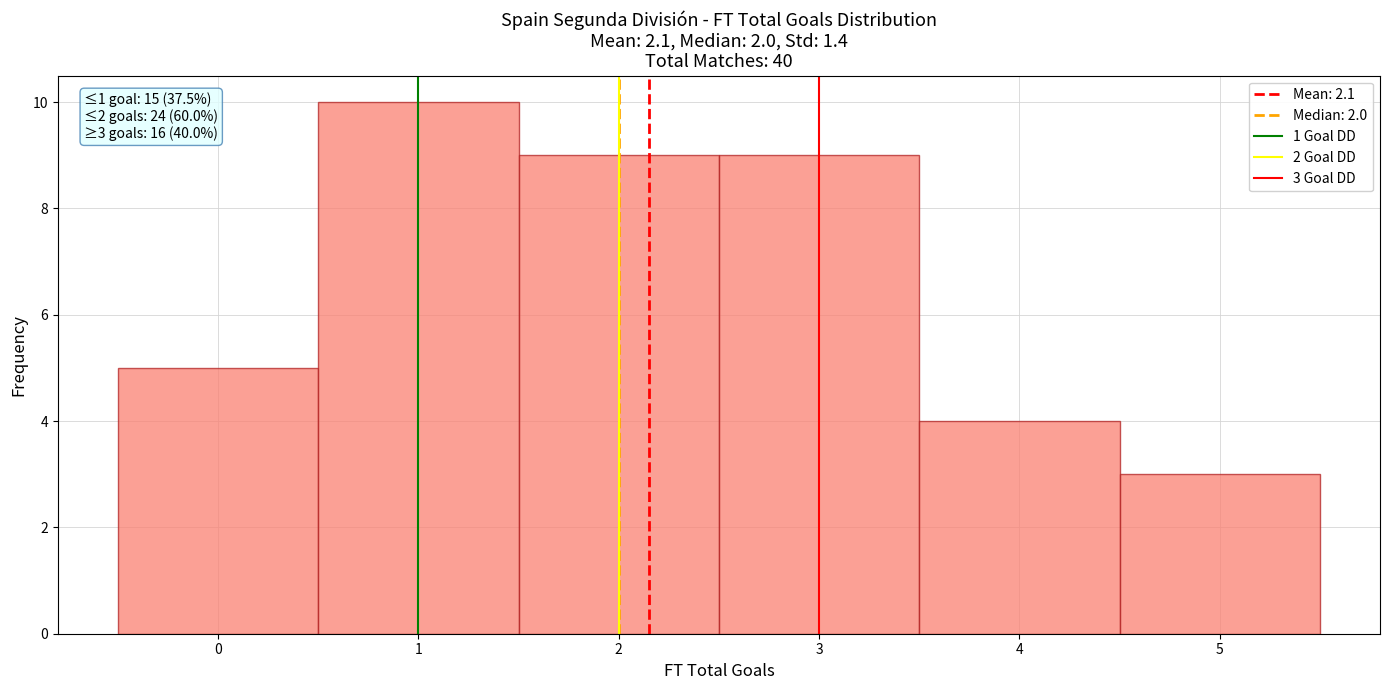

Which range on the x-axis has the tallest bar?

0.5 to 1.5